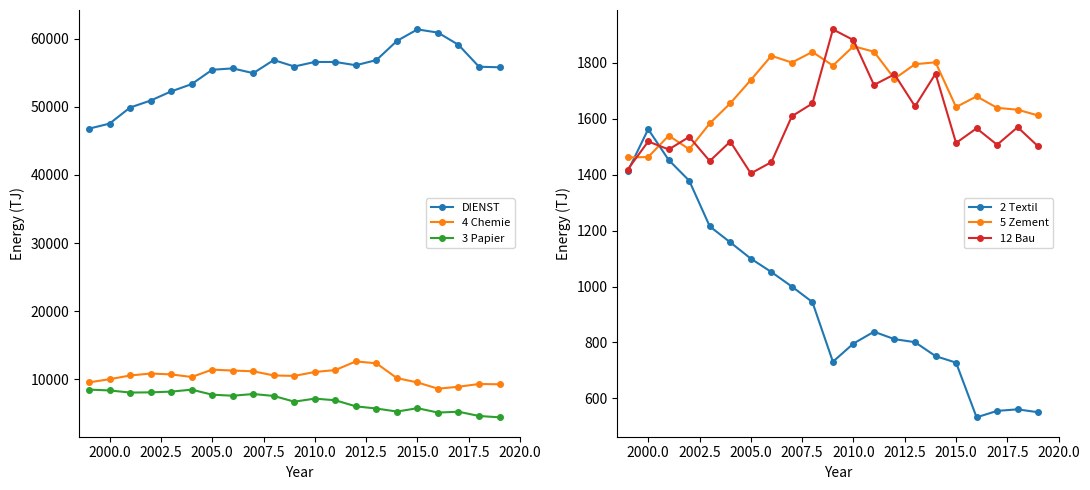

True or false: 12 Bau and 3 Papier intersect in this chart.

False